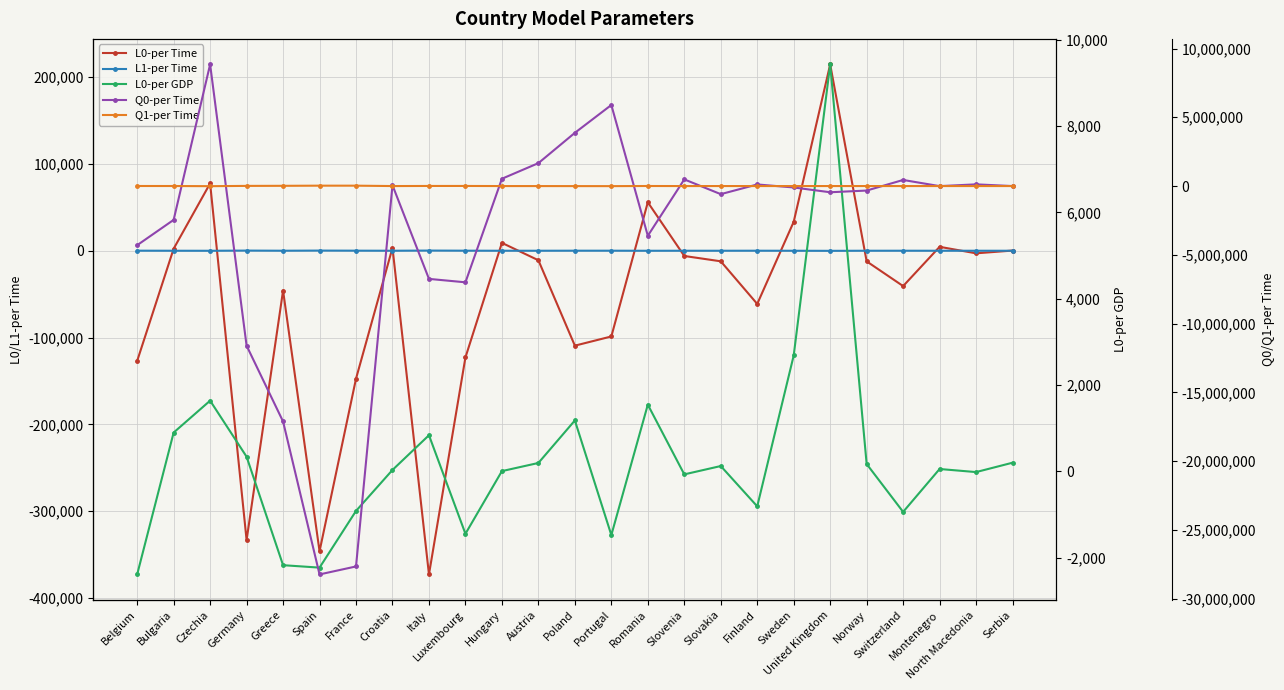

What is the difference between the maximum and second lowest values in the Q0-per Time series?

36508763.0